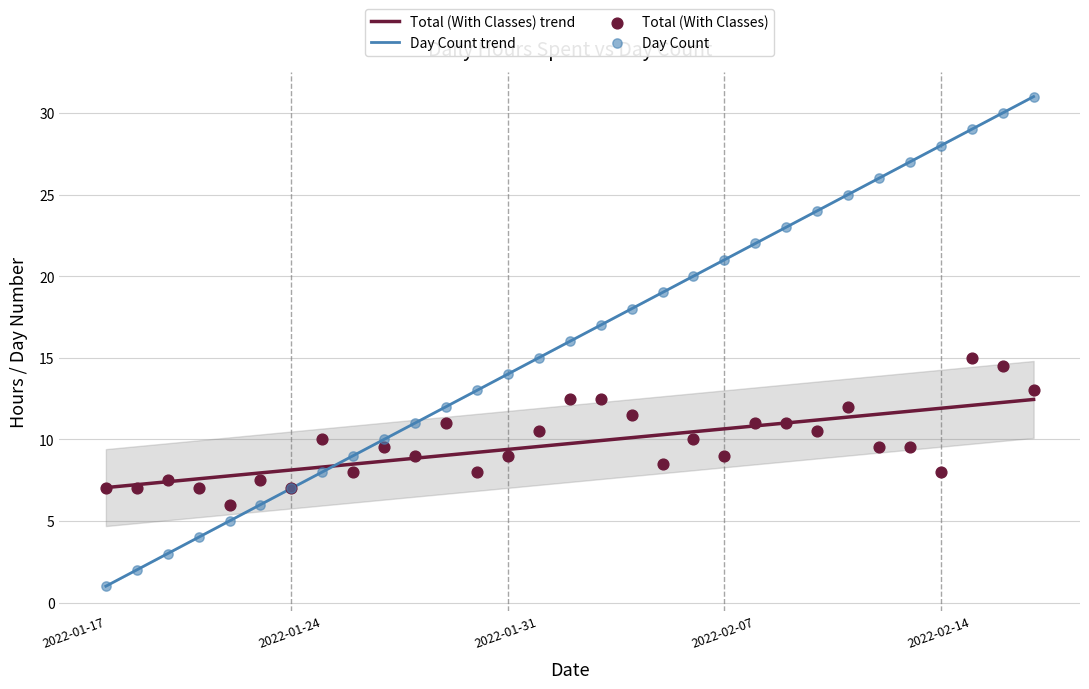

Is the value of Total (With Classes) at 2022-01-28 greater than the value of Day Count at 2022-01-24?

Yes